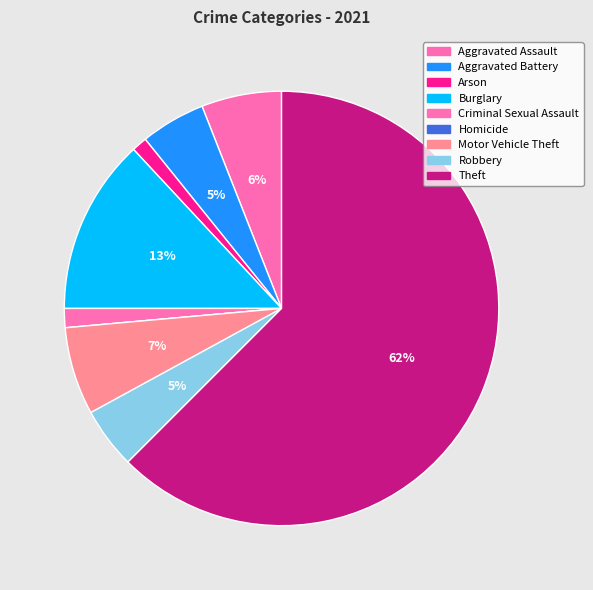

To the nearest percent, what is the average slice percentage?

11%